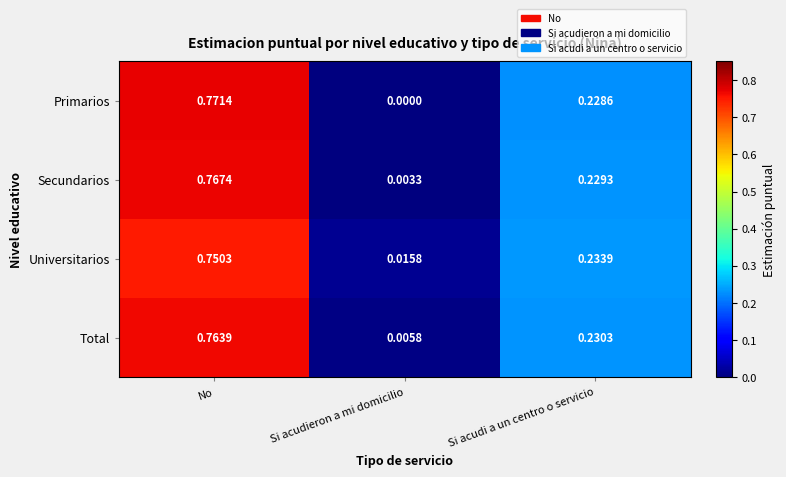

Which category has the highest value in the Universitarios series?

No